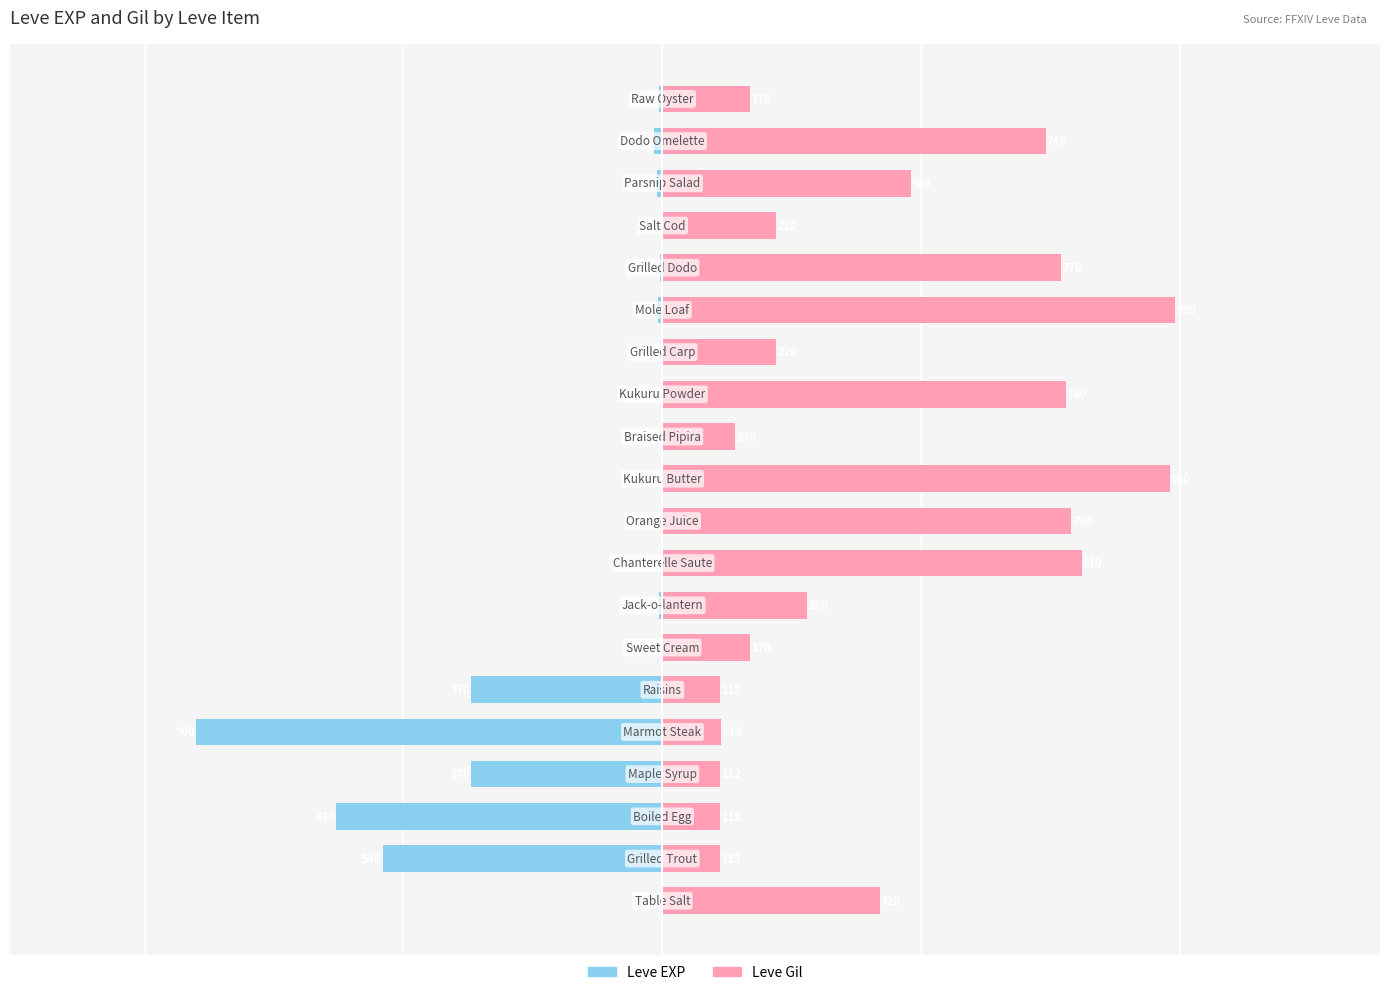

Reading left to right, what are all the values shown in this chart?

Leve EXP: -1	-540	-630	-370	-900	-370	-1	-6	-1	-2	-1	-3	-3	-3	-9	-4	-3	-10	-17	-7
Leve Gil: 420	112	112	112	113	112	170	280	810	790	980	140	780	220	990	770	220	480	740	170